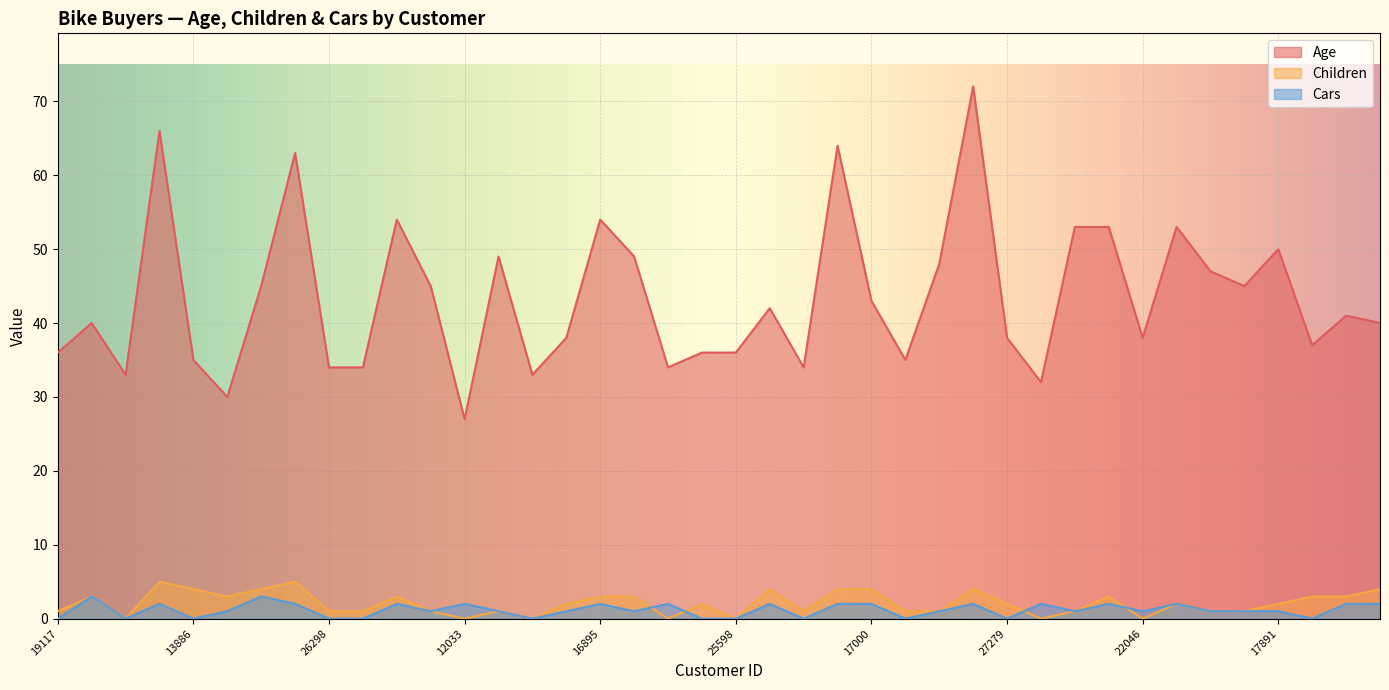

List the series in order of their peak value, lowest first.

Cars, Children, Age